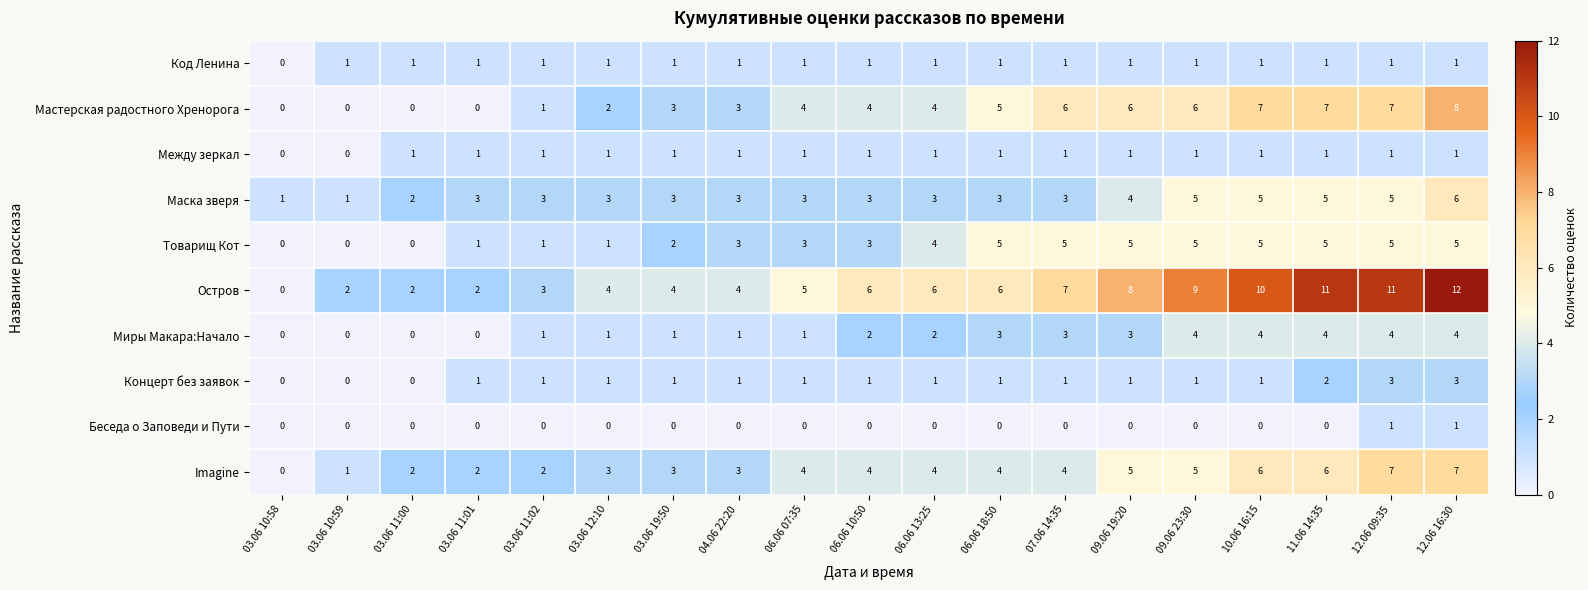

Which category has the highest value in the Маска зверя series?

12.06 16:30